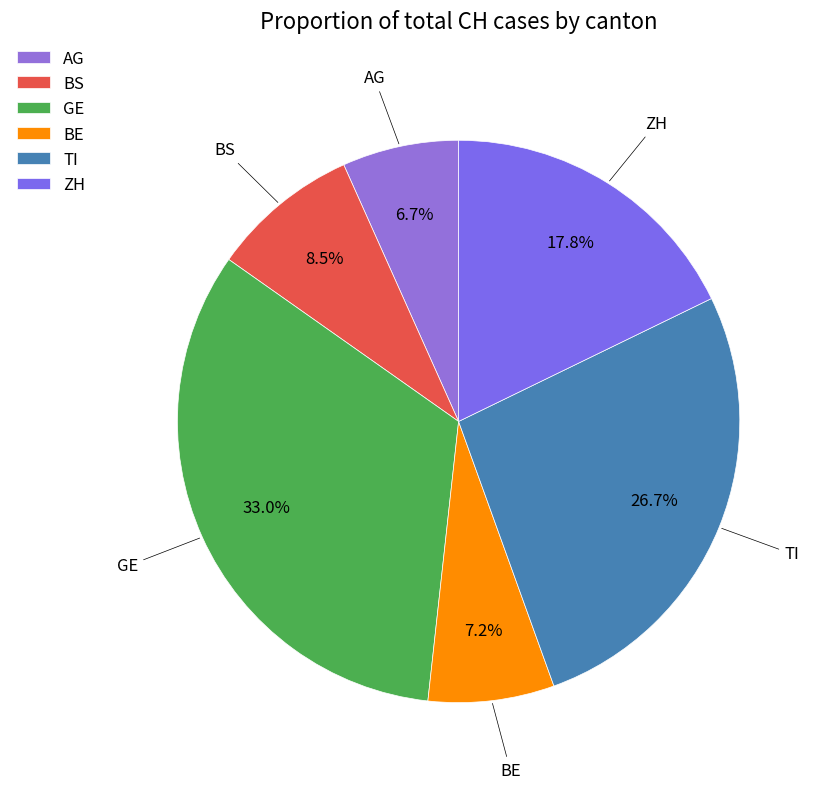

How many slices are in this pie chart?

6